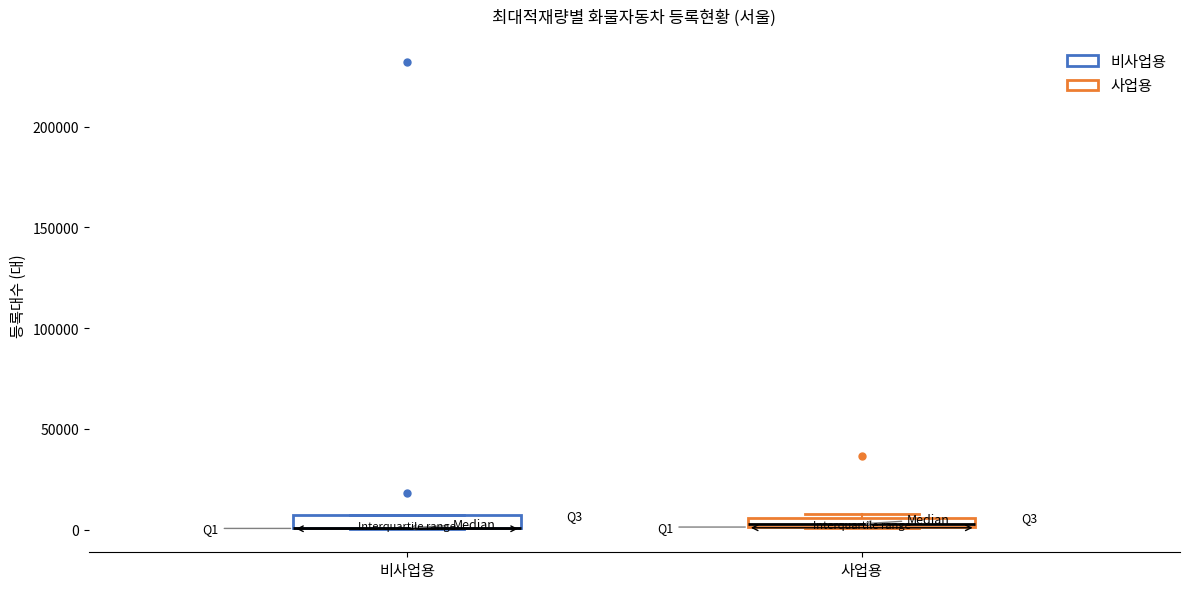

Where is the upper edge of the box for 비사업용 on the y-axis? The values are not printed on the chart, so give them approximately, as read against the axis.

5000